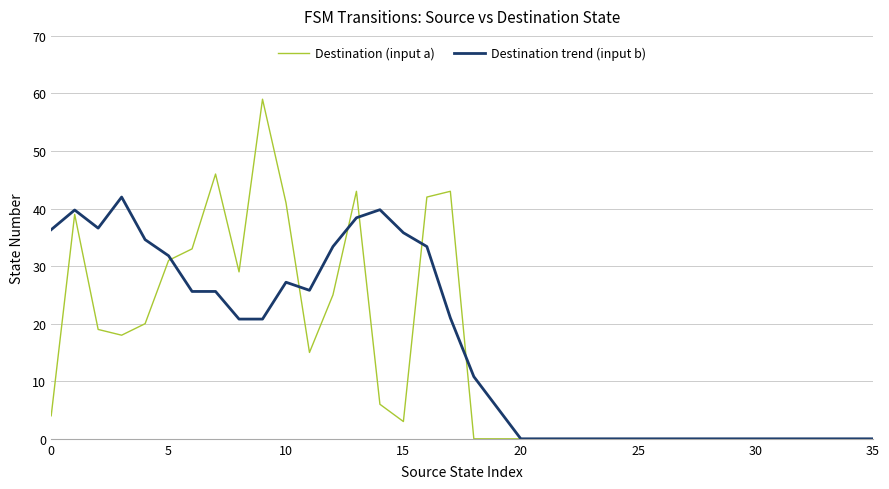

What is the difference between the second highest and minimum values in the Destination trend (input b) series?

39.8